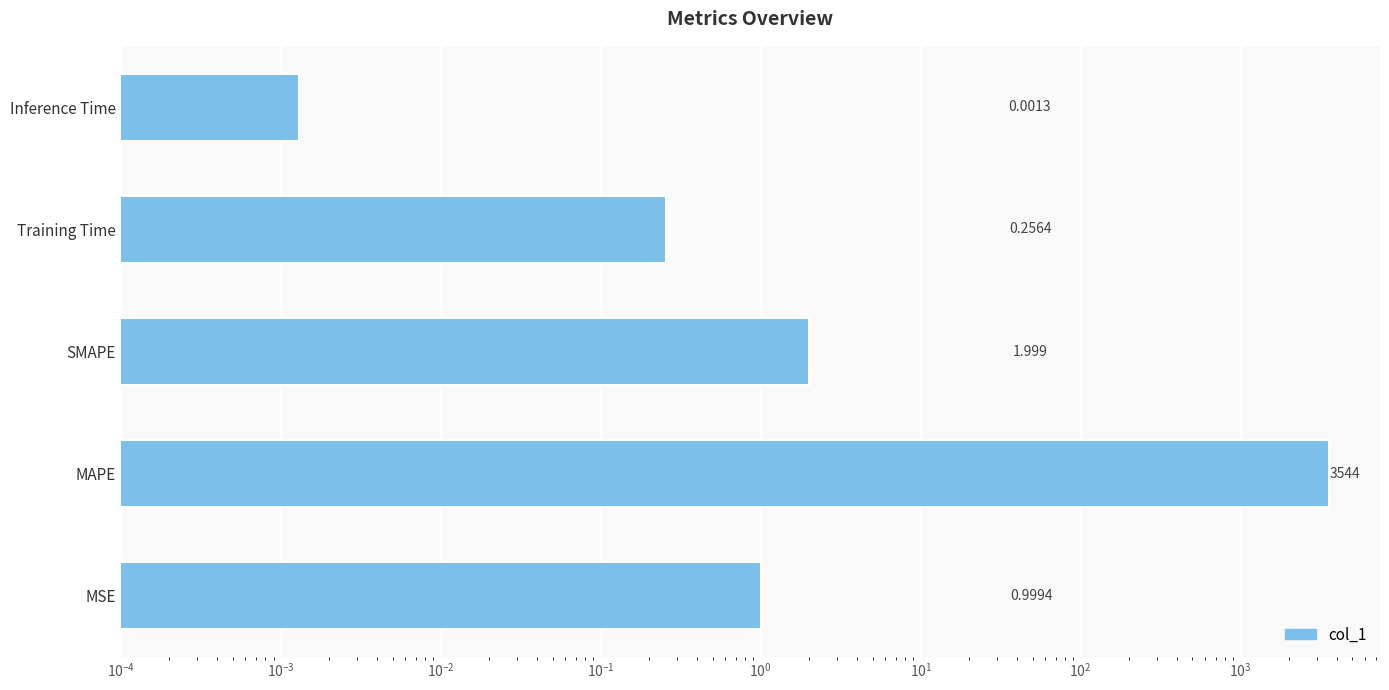

Reading right to left, what are all the values shown in this chart?

0.0	0.3	2.0	3543.7	1.0